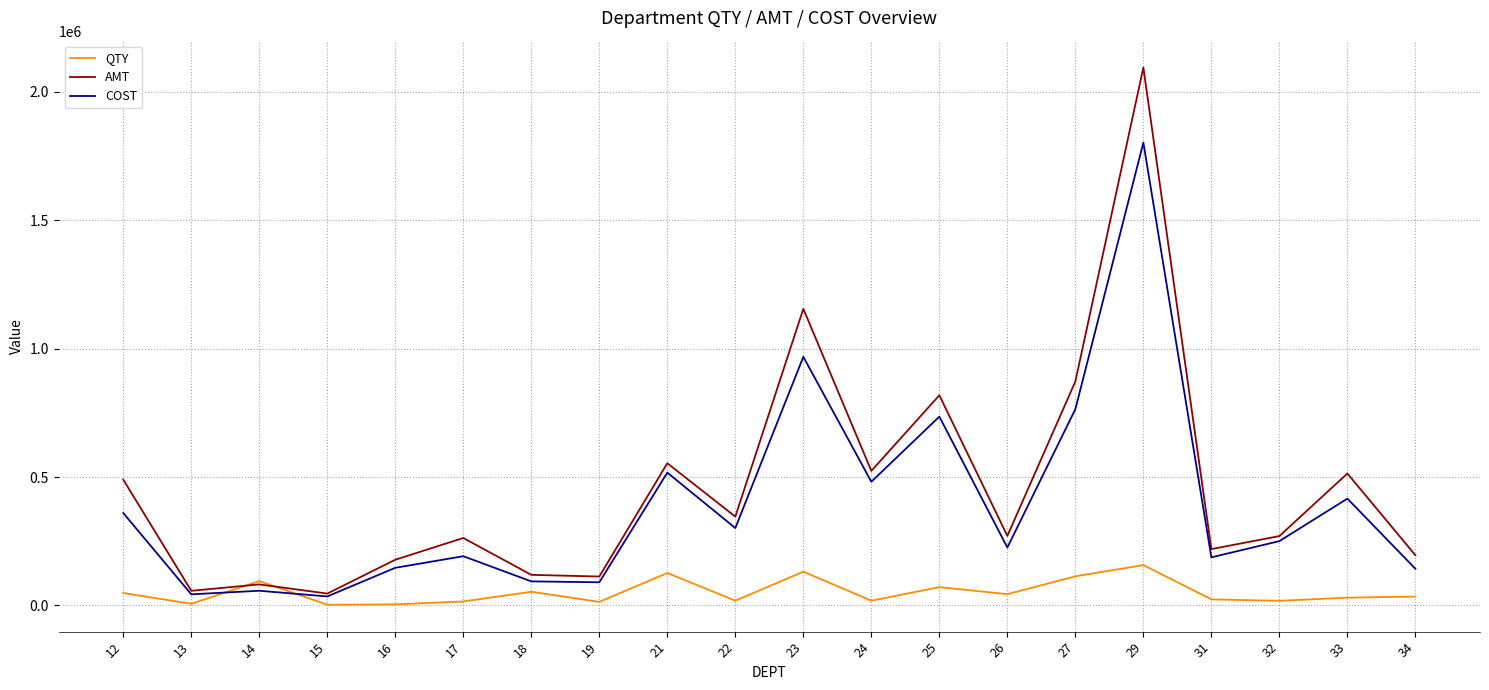

Where is COST nearest to the value 919013?

23